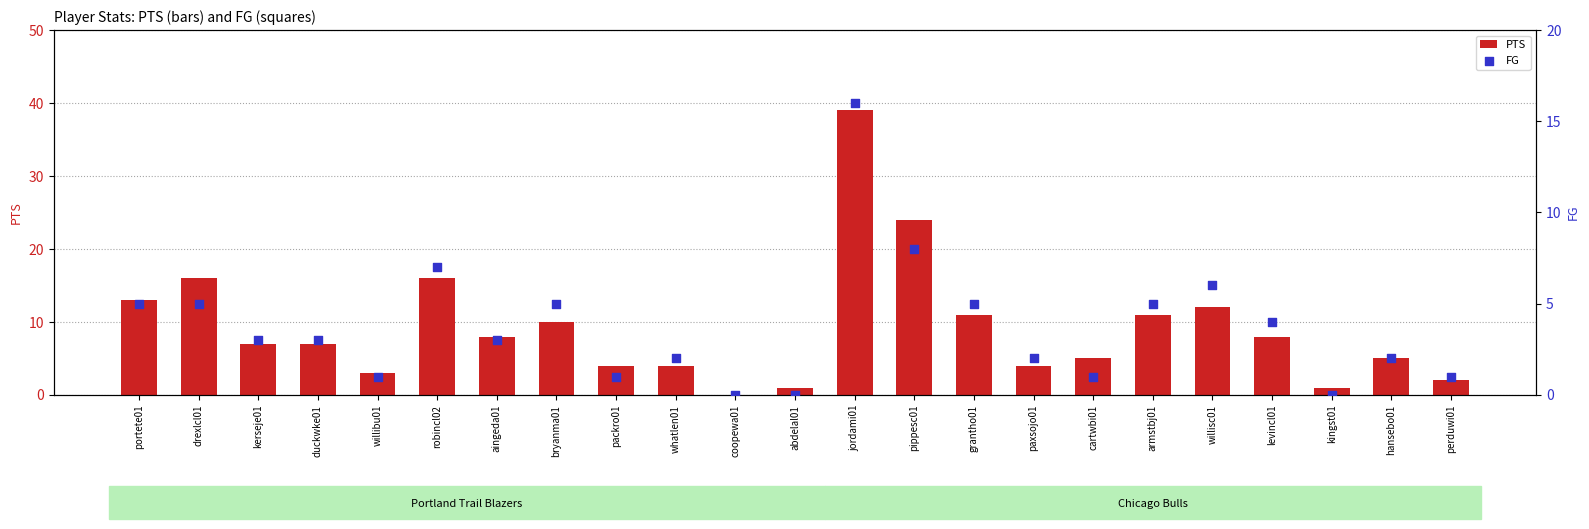

Which series has the largest Y range (max minus min)?

PTS